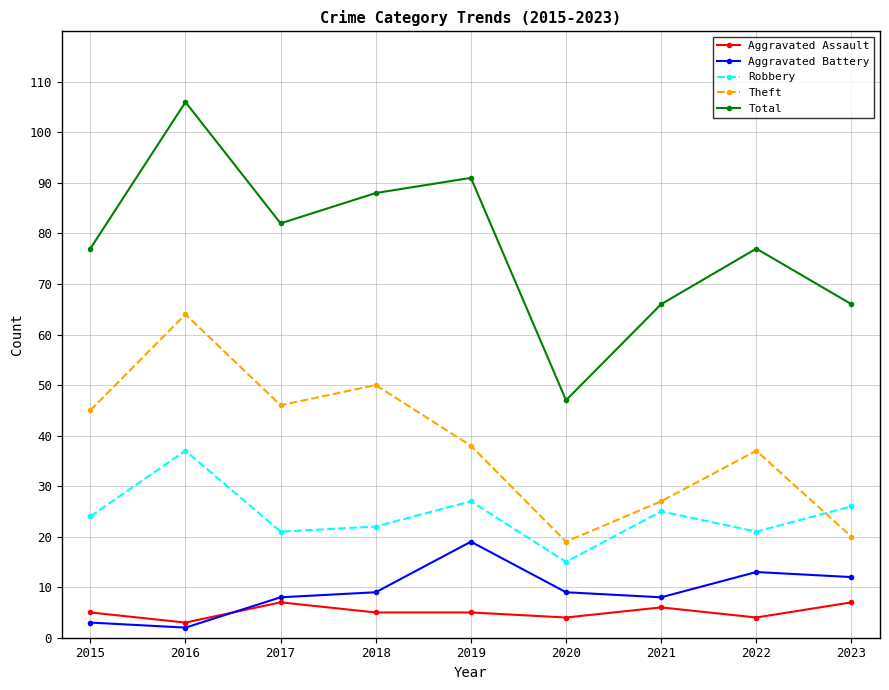

In Theft, how many points are higher than both neighbors (excluding endpoints)?

3